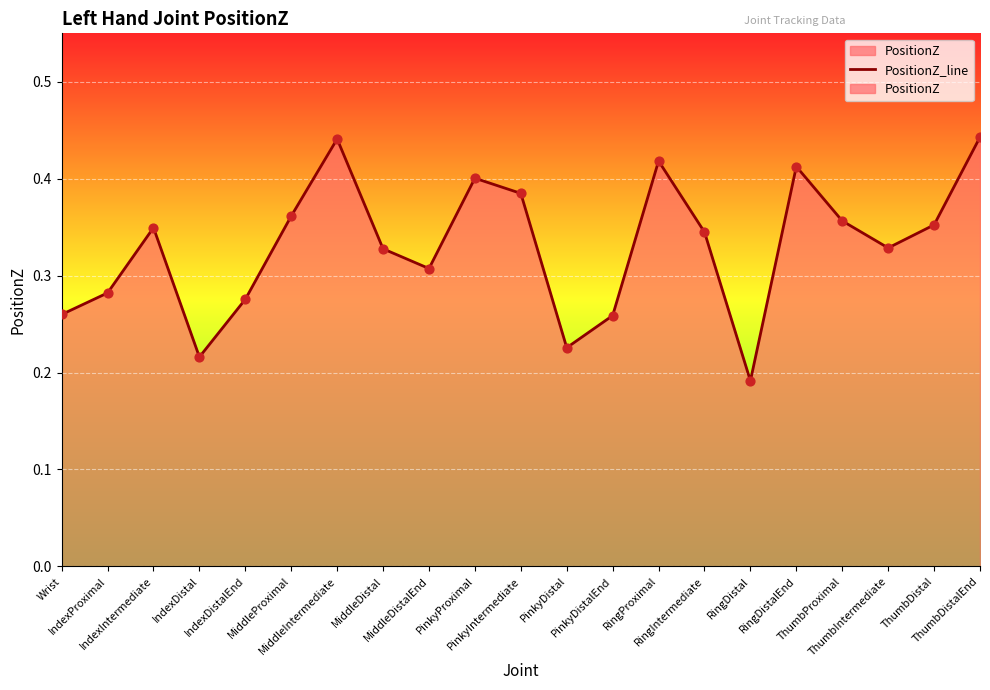

What is the change in value from RingIntermediate to ThumbDistalEnd?

+0.1